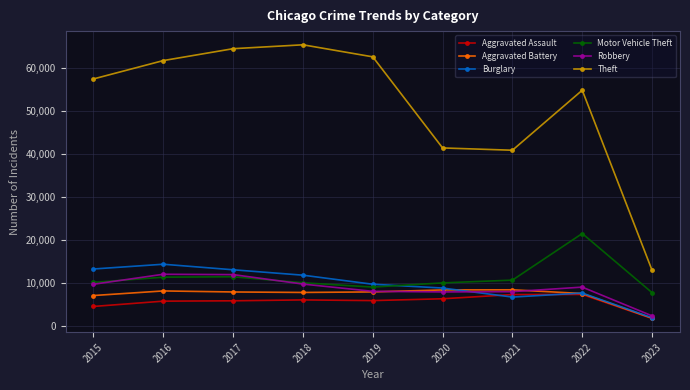

True or false: Theft and Aggravated Assault cross at least once.

False